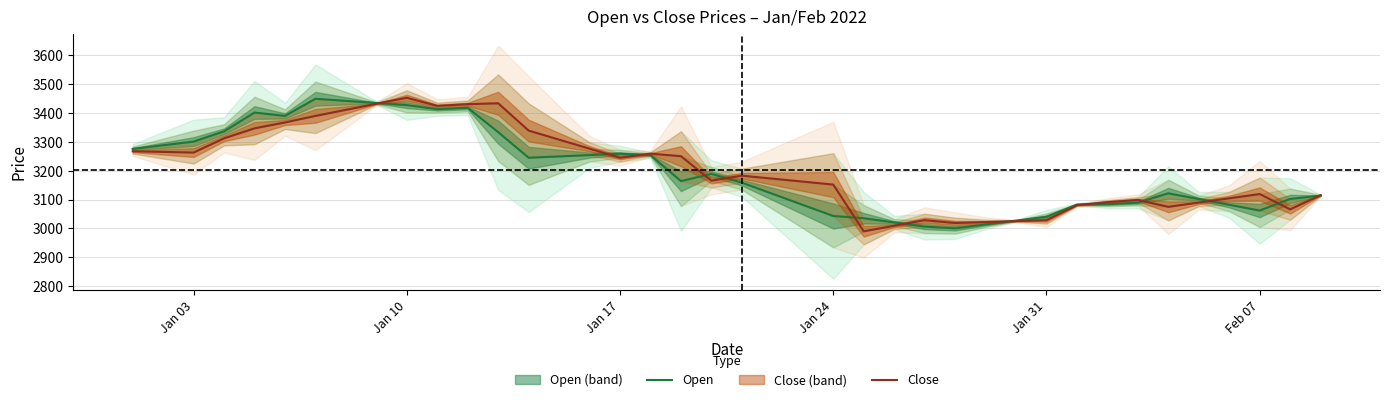

True or false: Close has more than 2 interior local peaks.

True